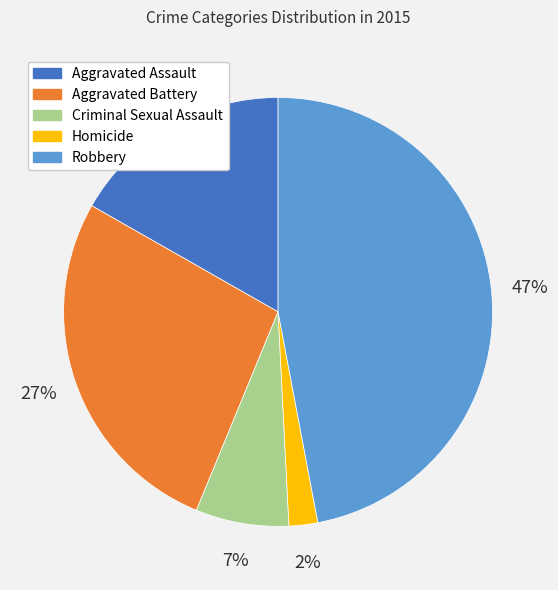

To the nearest percent, what is the average slice percentage?

20%